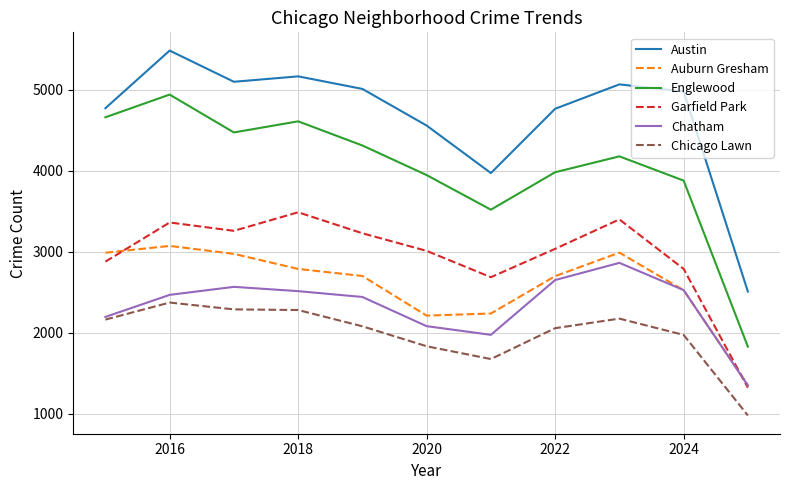

What is the maximum value for Chatham?

2862